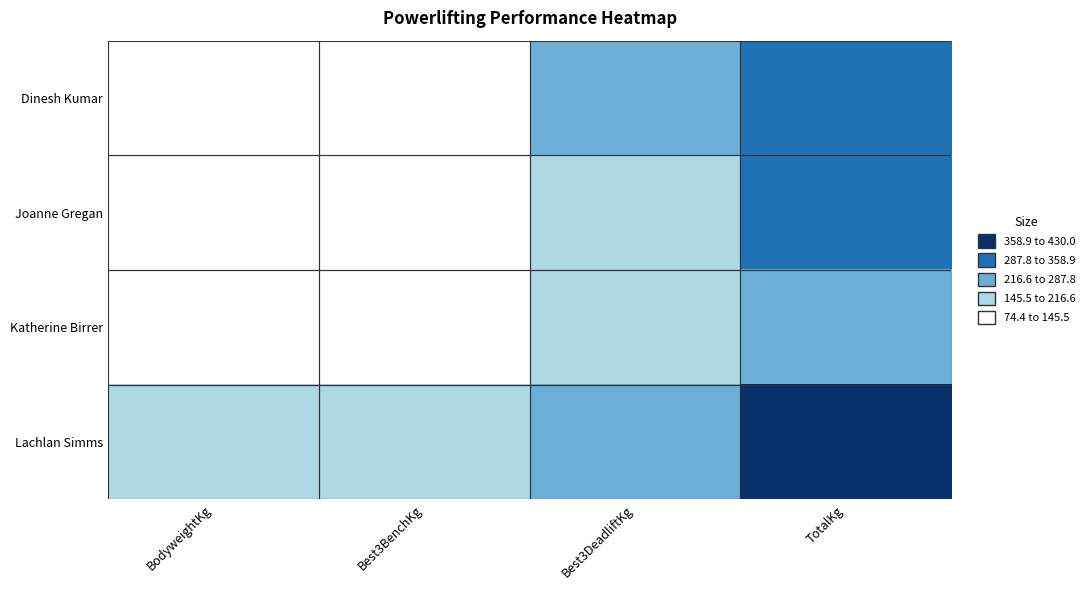

How many data points does each series have?

4